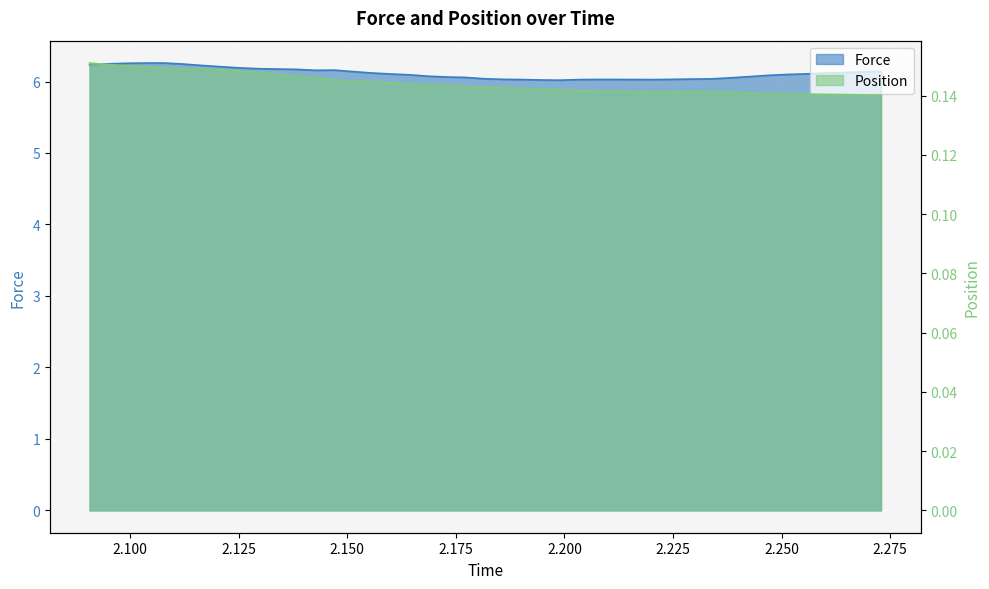

What is the sum of all Force values?

244.8